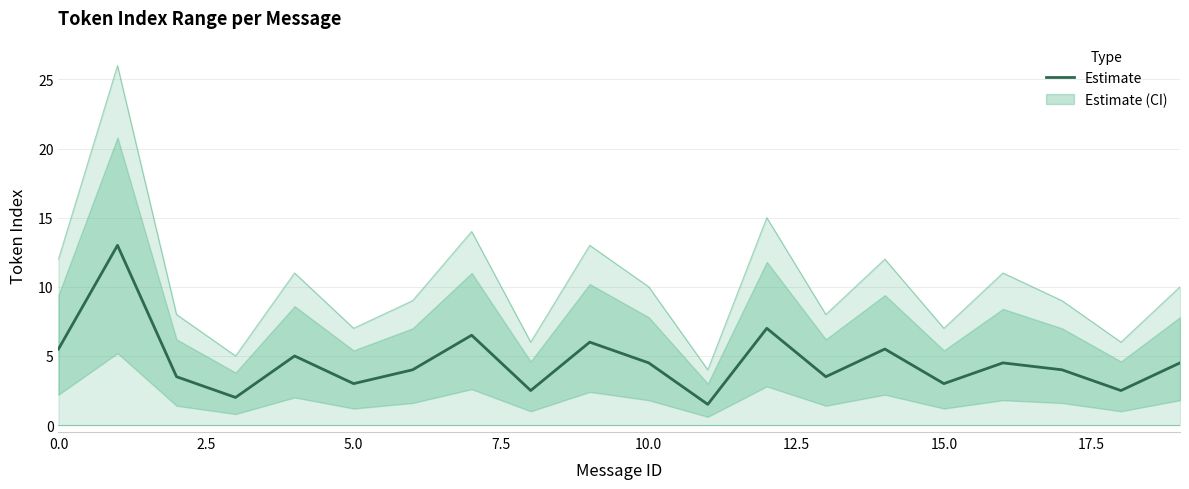

Is it true that Estimate equals 5.5 at 0.0?

True